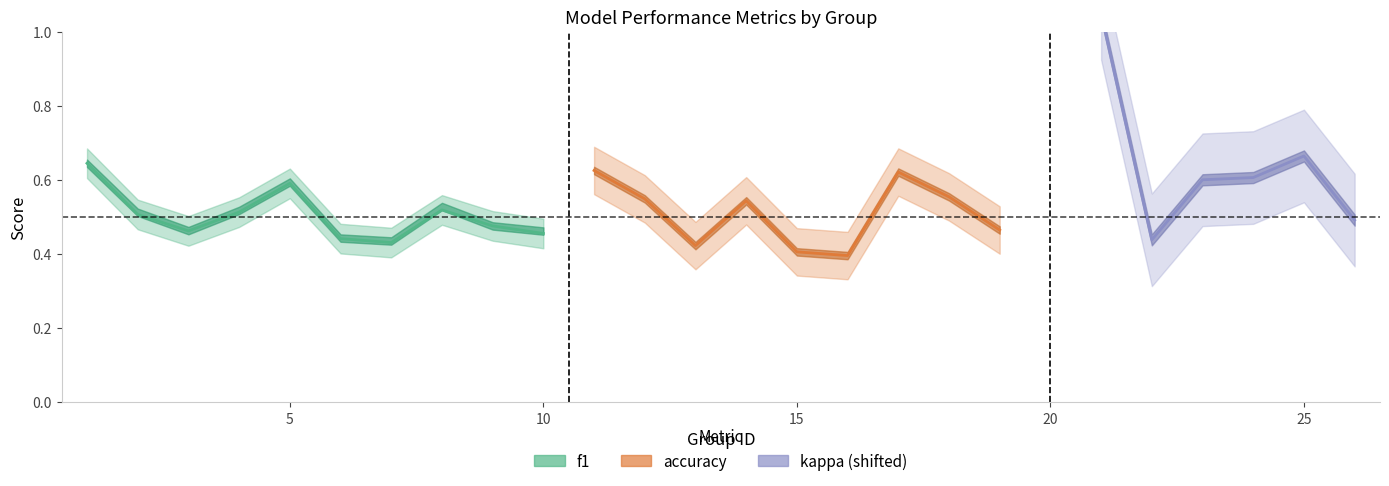

Between 23 and 3, which is larger?

23